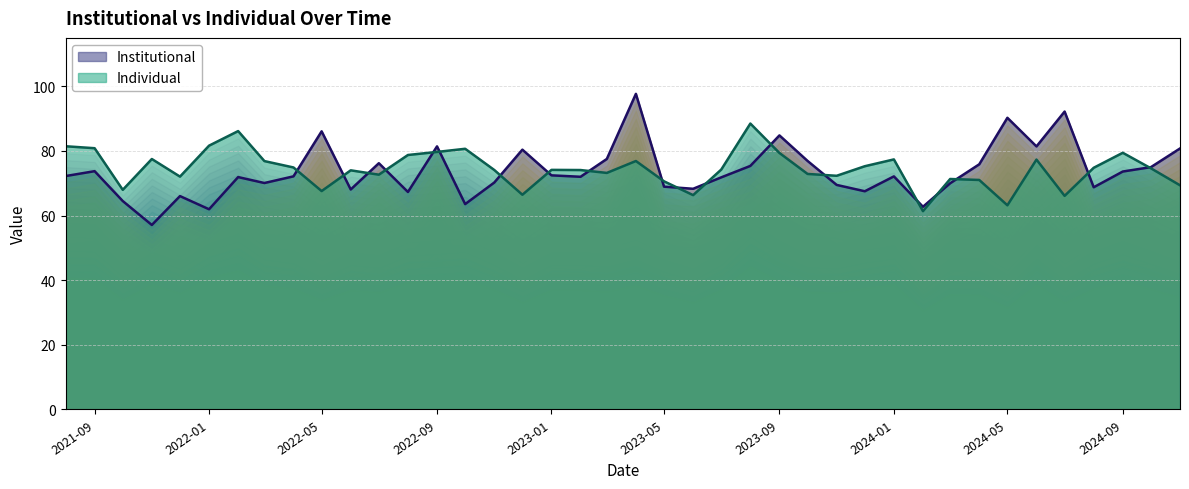

What is the lowest value of the Institutional series?

57.1